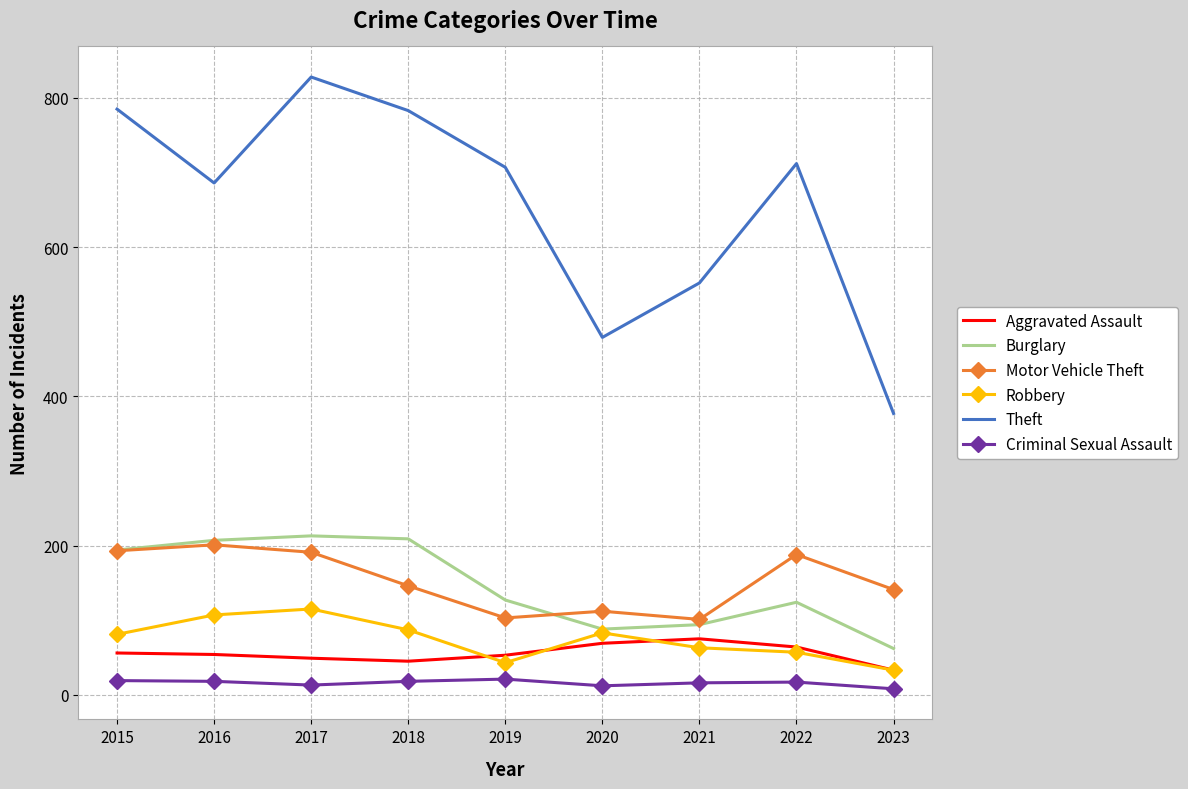

True or false: Aggravated Assault and Theft intersect in this chart.

False